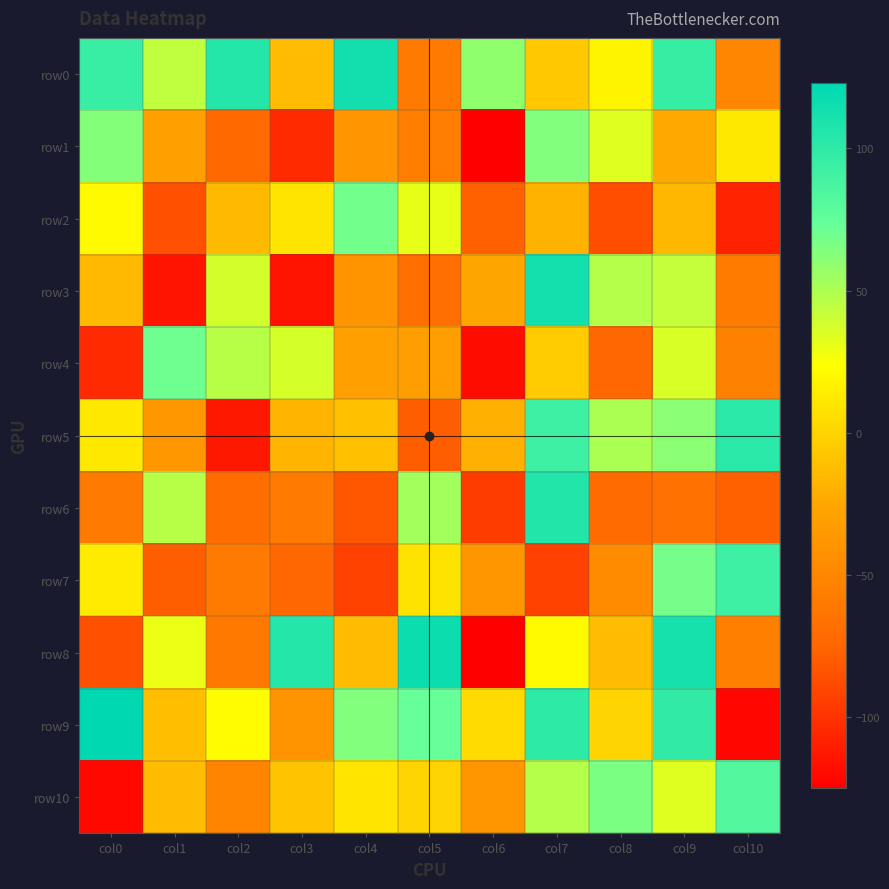

What is the spread (max minus min) of values at col6?

185